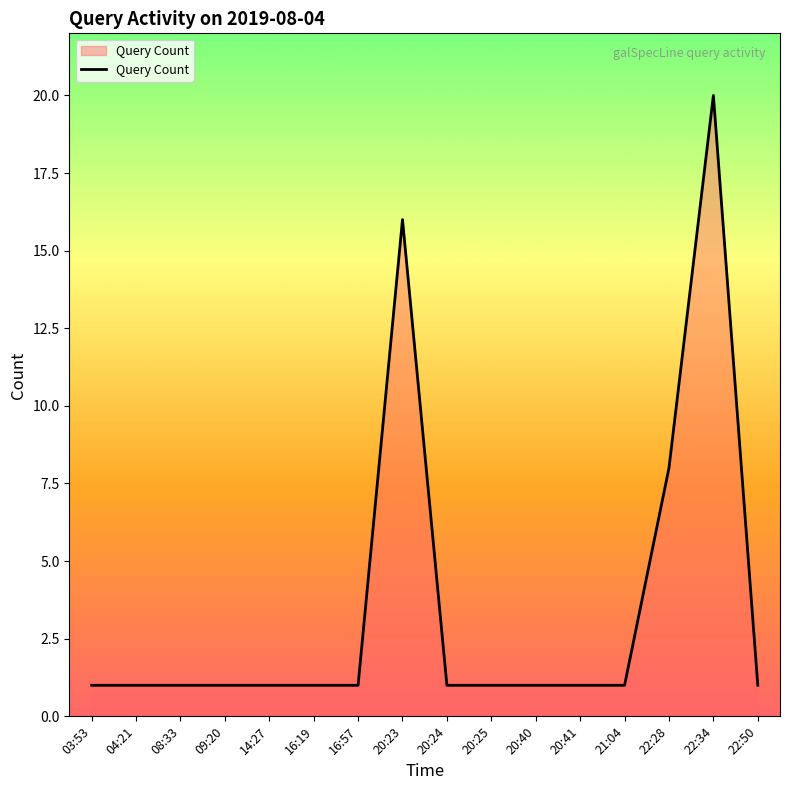

What is the ratio of the value at 21:04 to the value at 20:40?

1.0